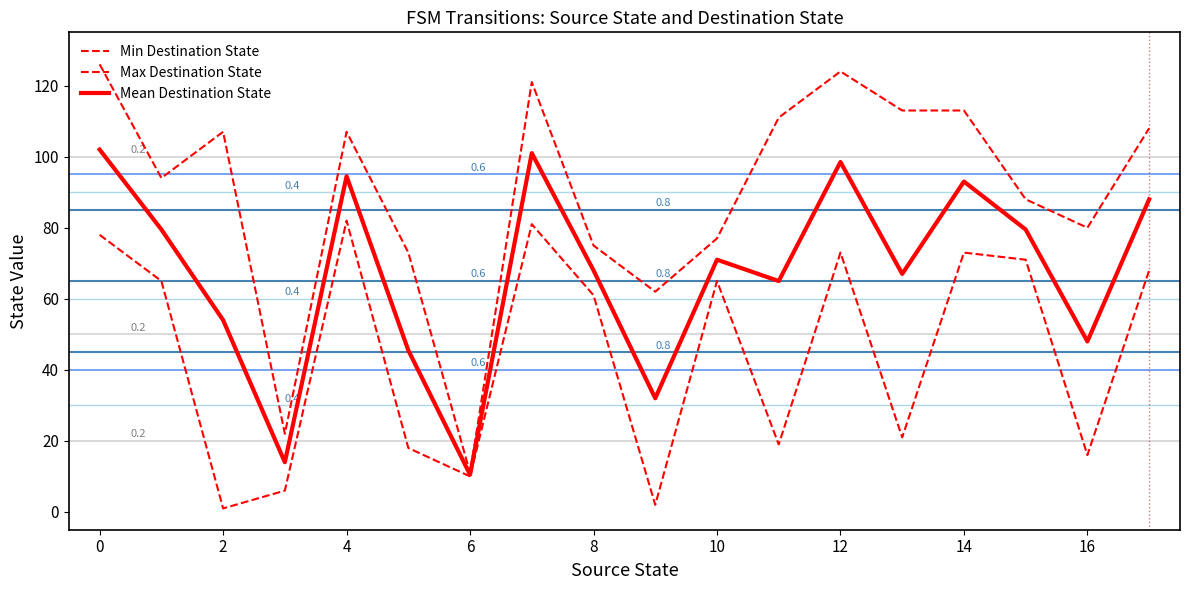

Does the chart have visible grid lines?

No